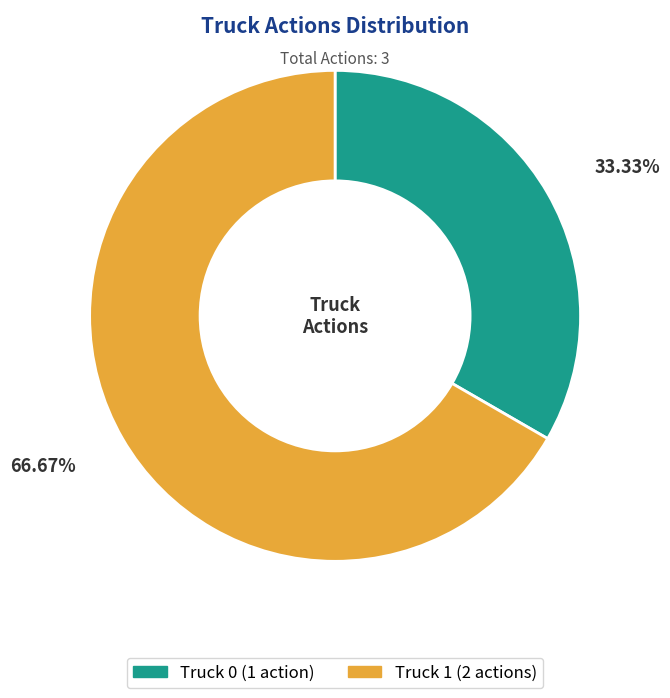

What is the majority slice?

Truck 1